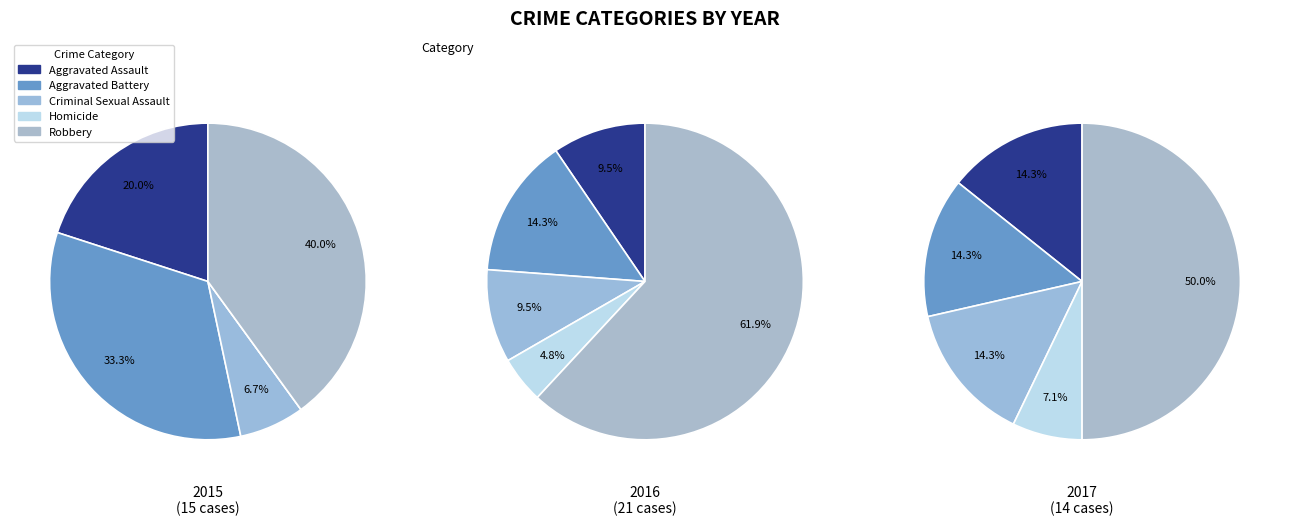

What percentage is the Aggravated Battery slice, to the nearest percent?

14%